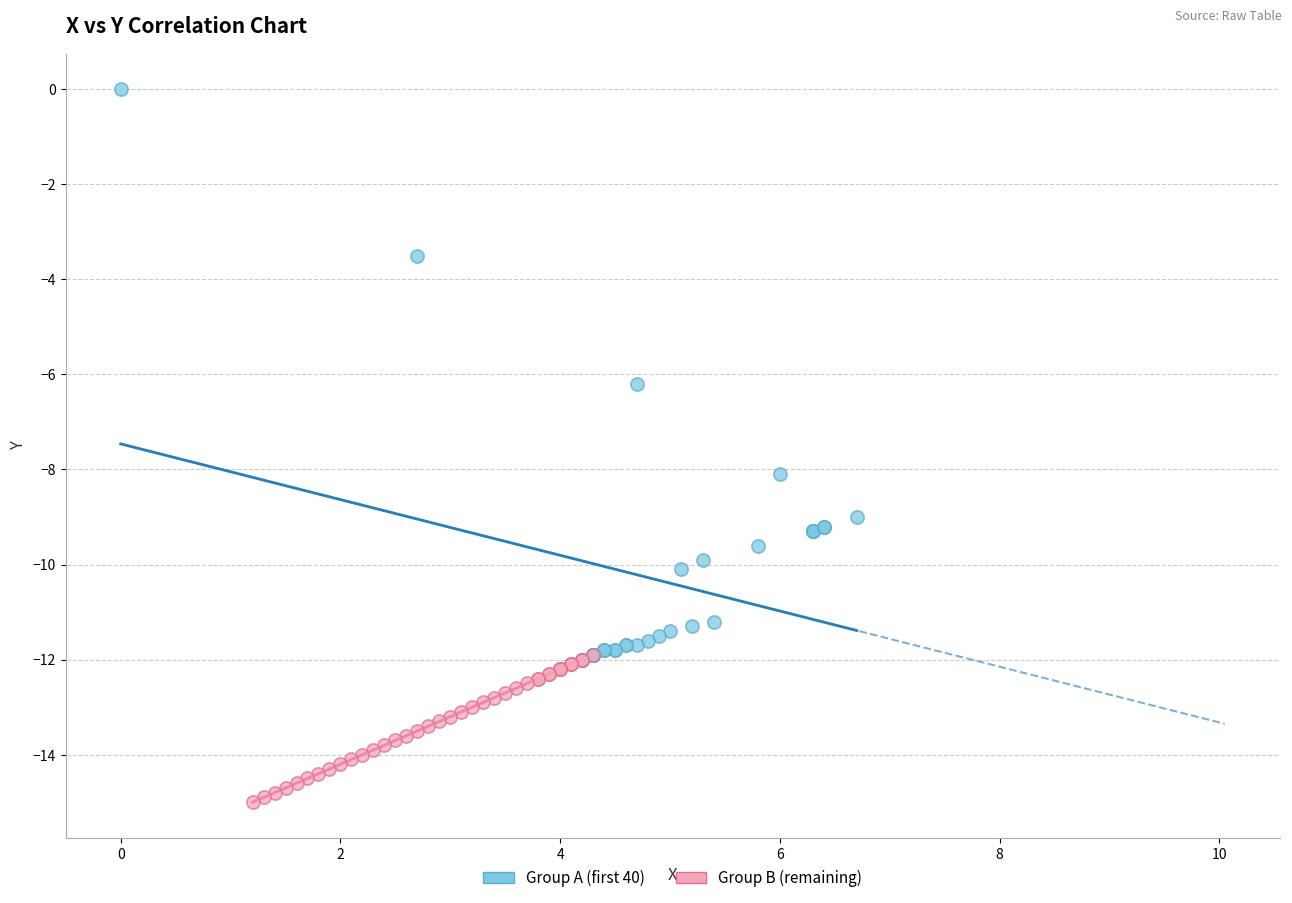

Which series contains the highest Y value?

Group A (first 40)